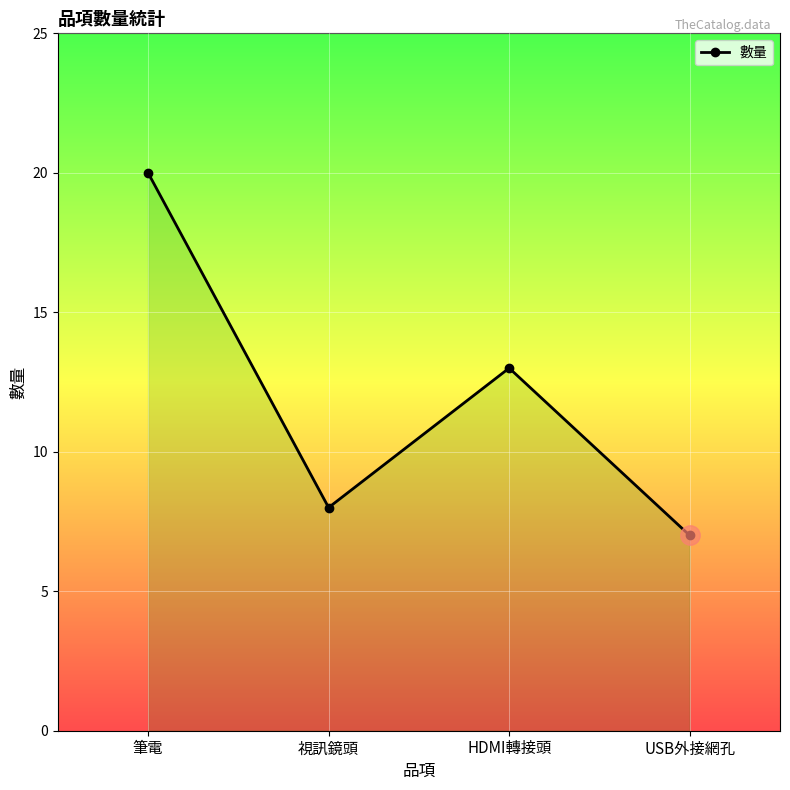

At which category does the data reach its first local valley?

視訊鏡頭